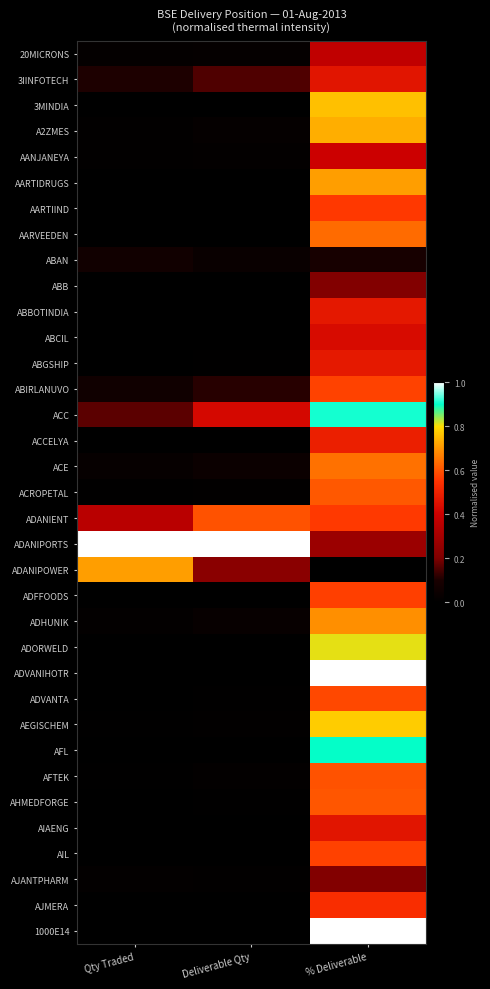

Reading right to left, extract all data points from this chart.

20MICRONS: % Deliverable=0.4	Deliverable Qty=0.0	Qty Traded=0.0
3IINFOTECH: % Deliverable=0.5	Deliverable Qty=0.2	Qty Traded=0.1
3MINDIA: % Deliverable=0.8	Deliverable Qty=0.0	Qty Traded=0.0
A2ZMES: % Deliverable=0.7	Deliverable Qty=0.0	Qty Traded=0.0
AANJANEYA: % Deliverable=0.4	Deliverable Qty=0.0	Qty Traded=0.0
AARTIDRUGS: % Deliverable=0.7	Deliverable Qty=0.0	Qty Traded=0.0
AARTIIND: % Deliverable=0.6	Deliverable Qty=0.0	Qty Traded=0.0
AARVEEDEN: % Deliverable=0.6	Deliverable Qty=0.0	Qty Traded=0.0
ABAN: % Deliverable=0.1	Deliverable Qty=0.0	Qty Traded=0.1
ABB: % Deliverable=0.2	Deliverable Qty=0.0	Qty Traded=0.0
ABBOTINDIA: % Deliverable=0.5	Deliverable Qty=0.0	Qty Traded=0.0
ABCIL: % Deliverable=0.4	Deliverable Qty=0.0	Qty Traded=0.0
ABGSHIP: % Deliverable=0.5	Deliverable Qty=0.0	Qty Traded=0.0
ABIRLANUVO: % Deliverable=0.6	Deliverable Qty=0.1	Qty Traded=0.1
ACC: % Deliverable=0.9	Deliverable Qty=0.4	Qty Traded=0.2
ACCELYA: % Deliverable=0.5	Deliverable Qty=0.0	Qty Traded=0.0
ACE: % Deliverable=0.6	Deliverable Qty=0.0	Qty Traded=0.0
ACROPETAL: % Deliverable=0.6	Deliverable Qty=0.0	Qty Traded=0.0
ADANIENT: % Deliverable=0.6	Deliverable Qty=0.6	Qty Traded=0.4
ADANIPORTS: % Deliverable=0.3	Deliverable Qty=1.0	Qty Traded=1.0
ADANIPOWER: % Deliverable=0.0	Deliverable Qty=0.2	Qty Traded=0.7
ADFFOODS: % Deliverable=0.6	Deliverable Qty=0.0	Qty Traded=0.0
ADHUNIK: % Deliverable=0.7	Deliverable Qty=0.0	Qty Traded=0.0
ADORWELD: % Deliverable=0.8	Deliverable Qty=0.0	Qty Traded=0.0
ADVANIHOTR: % Deliverable=1.0	Deliverable Qty=0.0	Qty Traded=0.0
ADVANTA: % Deliverable=0.6	Deliverable Qty=0.0	Qty Traded=0.0
AEGISCHEM: % Deliverable=0.8	Deliverable Qty=0.0	Qty Traded=0.0
AFL: % Deliverable=0.9	Deliverable Qty=0.0	Qty Traded=0.0
AFTEK: % Deliverable=0.6	Deliverable Qty=0.0	Qty Traded=0.0
AHMEDFORGE: % Deliverable=0.6	Deliverable Qty=0.0	Qty Traded=0.0
AIAENG: % Deliverable=0.5	Deliverable Qty=0.0	Qty Traded=0.0
AIL: % Deliverable=0.6	Deliverable Qty=0.0	Qty Traded=0.0
AJANTPHARM: % Deliverable=0.2	Deliverable Qty=0.0	Qty Traded=0.0
AJMERA: % Deliverable=0.5	Deliverable Qty=0.0	Qty Traded=0.0
1000E14: % Deliverable=1.0	Deliverable Qty=0.0	Qty Traded=0.0